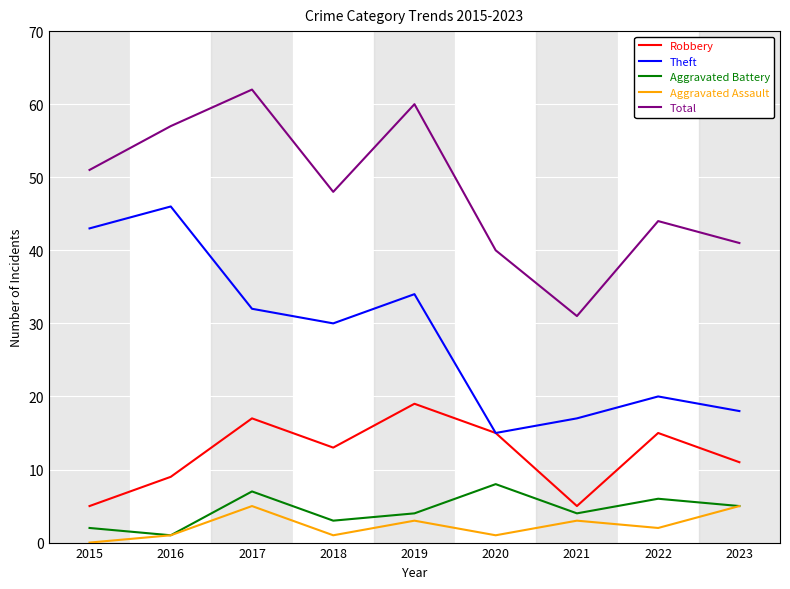

At which category does Total reach its first local peak?

2017